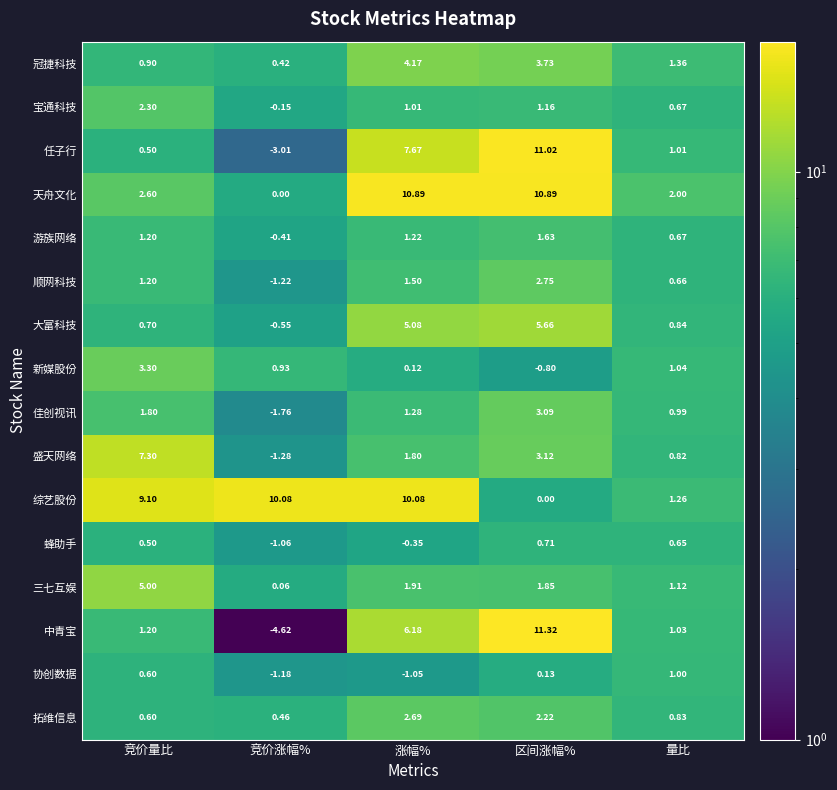

Which series changed the most between 竞价量比 and 竞价涨幅%?

盛天网络